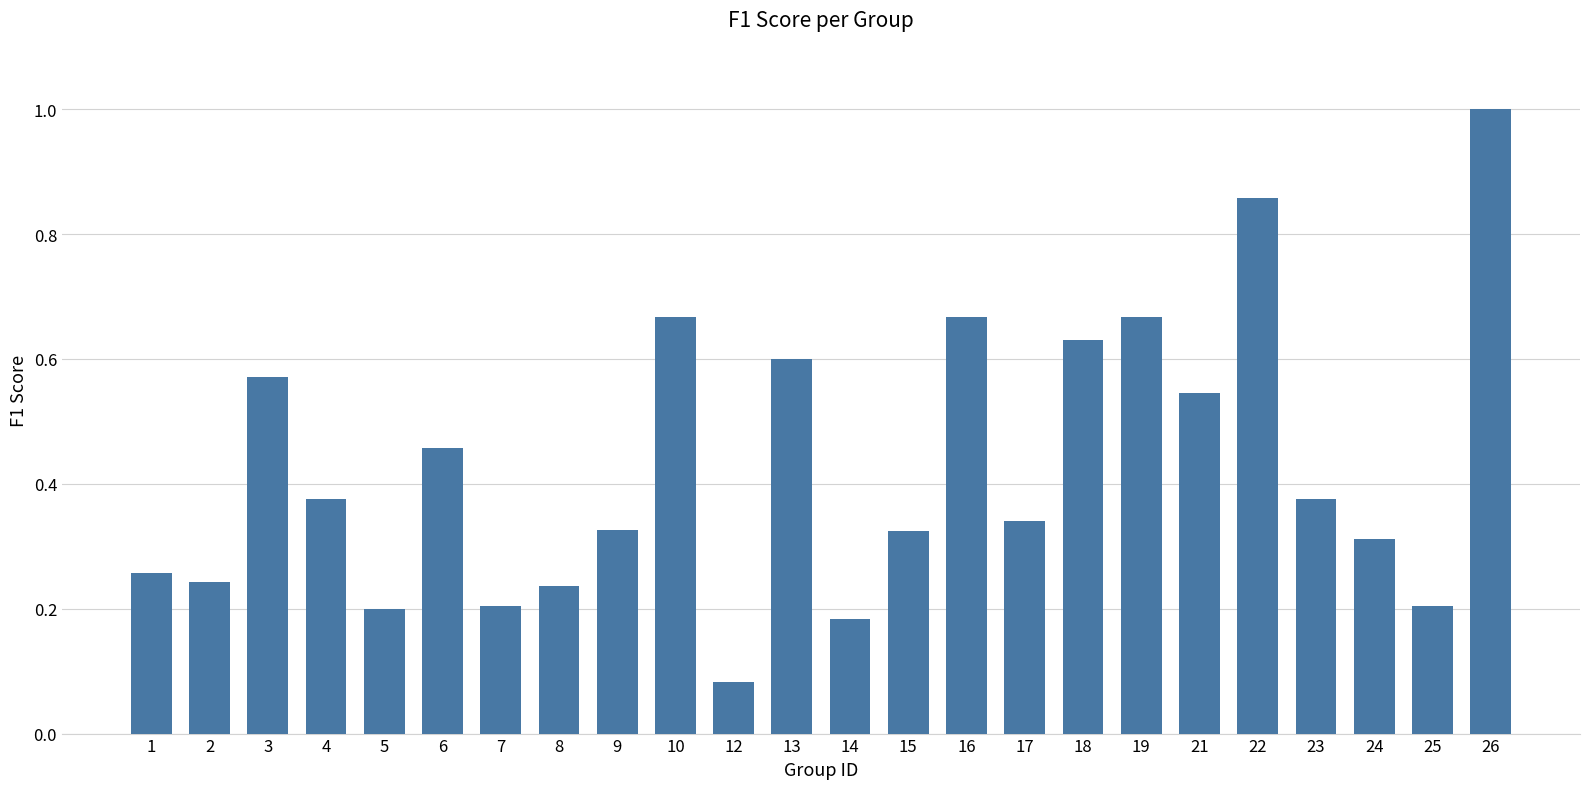

What is the change in value from 8 to 22?

+0.6